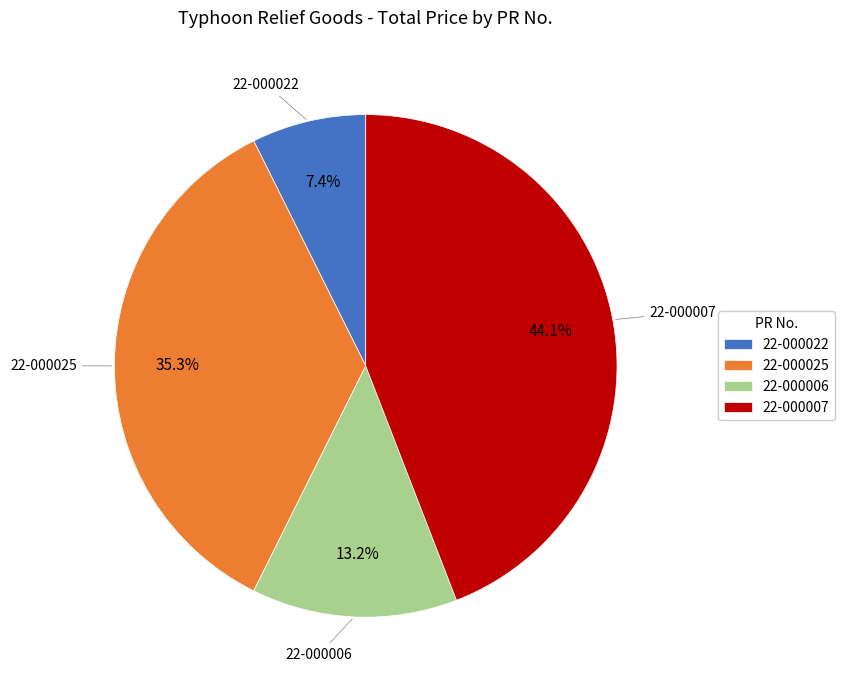

Combined, do 22-000006 and 22-000022 account for over 50%?

No